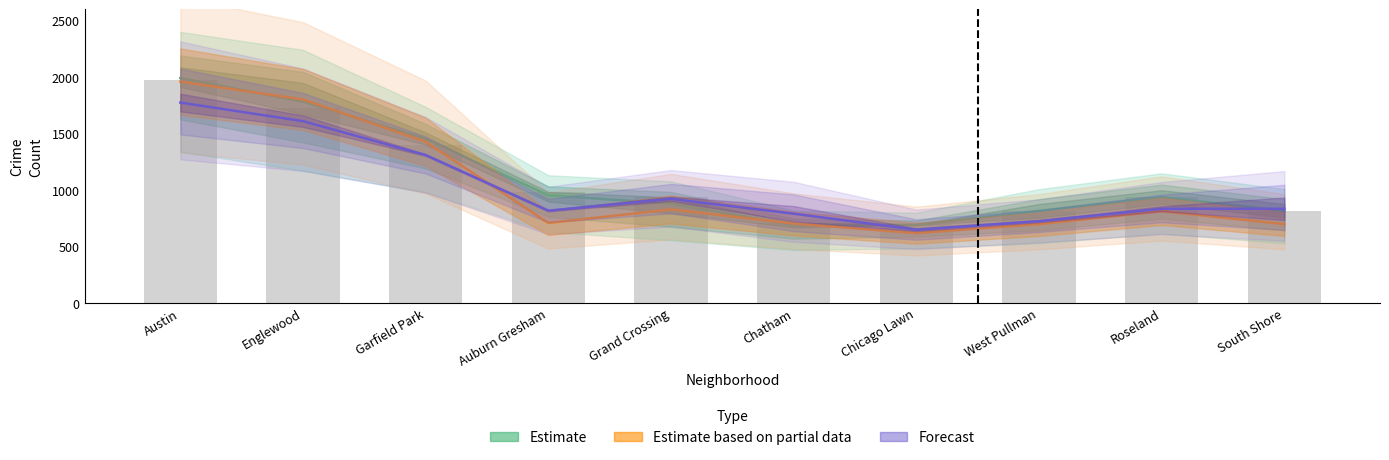

At which label is 2018 closest to 1288?

Garfield Park